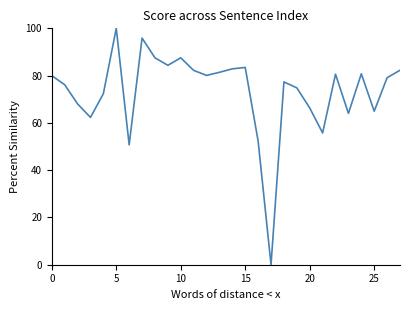

What is the greatest value displayed?

100.0